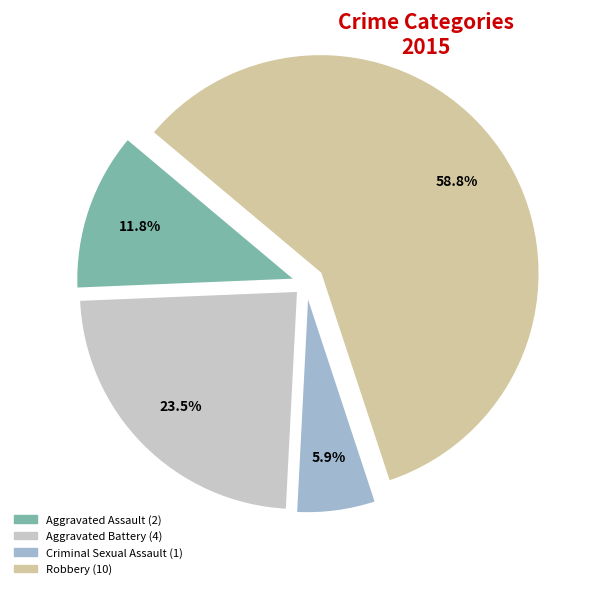

The Robbery slice represents 59% of the pie. True or false?

True